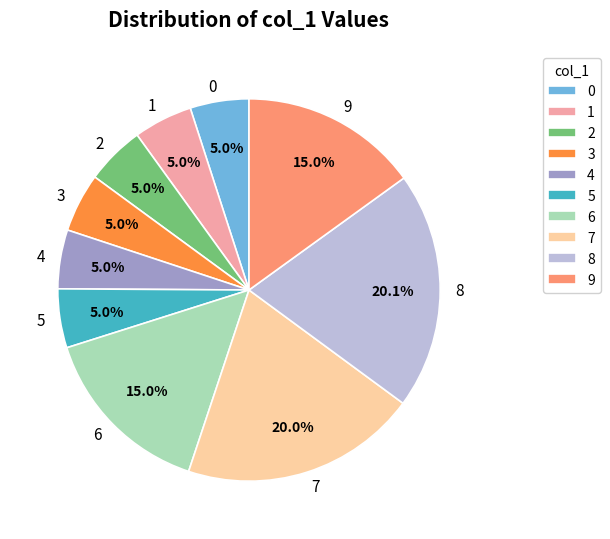

What percentage is NOT represented by 0?

95.0%